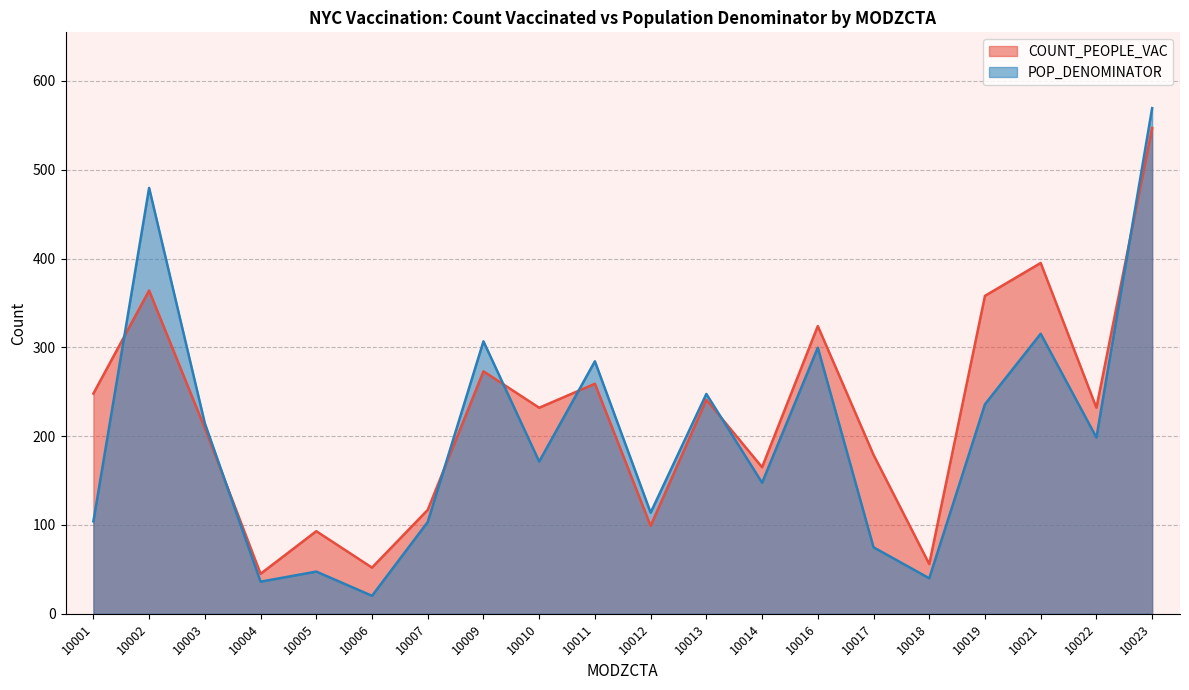

Reading left to right, extract all data points from this chart.

COUNT_PEOPLE_VAC: 10001=248.0	10002=364.0	10003=209.0	10004=45.0	10005=93.0	10006=52.0	10007=117.0	10009=273.0	10010=232.0	10011=259.0	10012=99.0	10013=241.0	10014=165.0	10016=324.0	10017=179.0	10018=56.0	10019=358.0	10021=395.0	10022=232.0	10023=547.0
POP_DENOMINATOR: 10001=104.1	10002=479.5	10003=214.5	10004=36.1	10005=47.5	10006=20.2	10007=103.4	10009=306.8	10010=171.4	10011=284.3	10012=113.8	10013=247.5	10014=147.6	10016=299.6	10017=74.9	10018=40.0	10019=236.0	10021=315.3	10022=198.5	10023=569.3